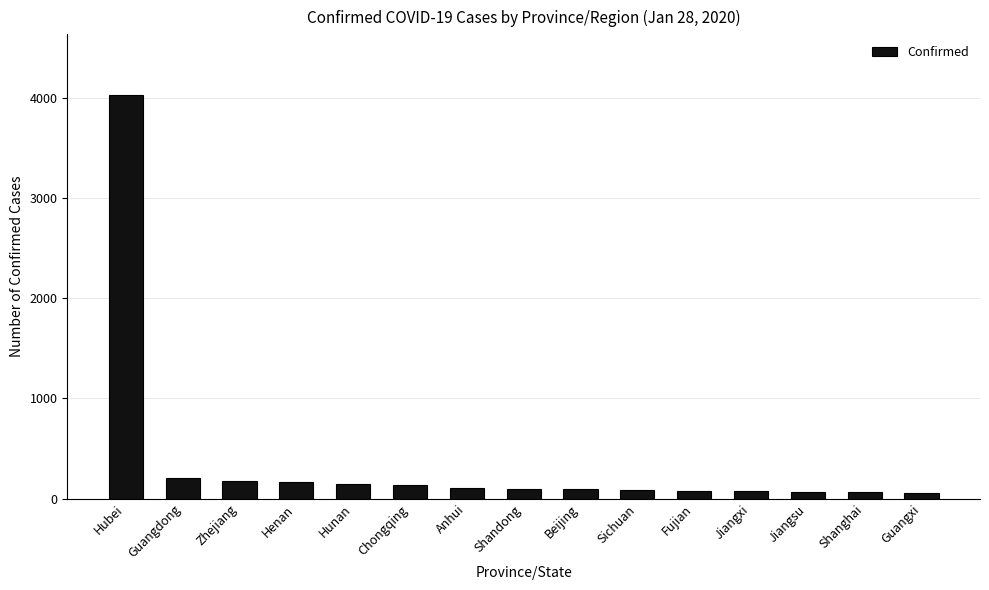

The chart shows a value of 51 at Guangxi. True or false?

True